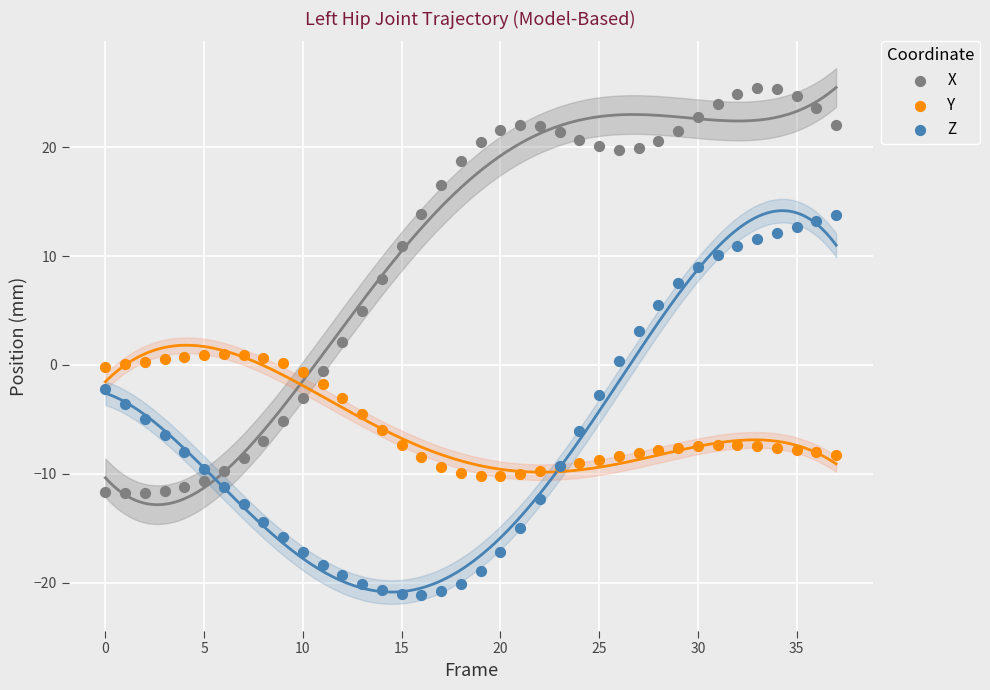

Which series contains the lowest Y value?

Z